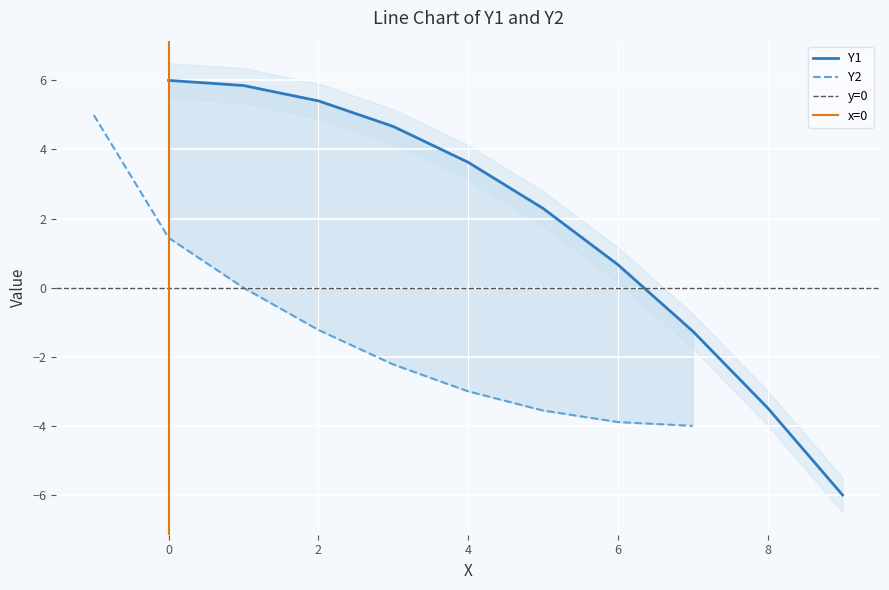

What is the maximum value for Y1?

6.0